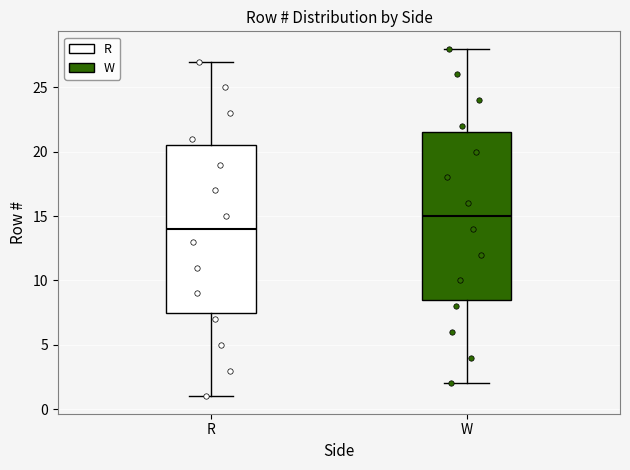

Where is the upper edge of the box for R on the y-axis? The values are not printed on the chart, so give them approximately, as read against the axis.

20.5